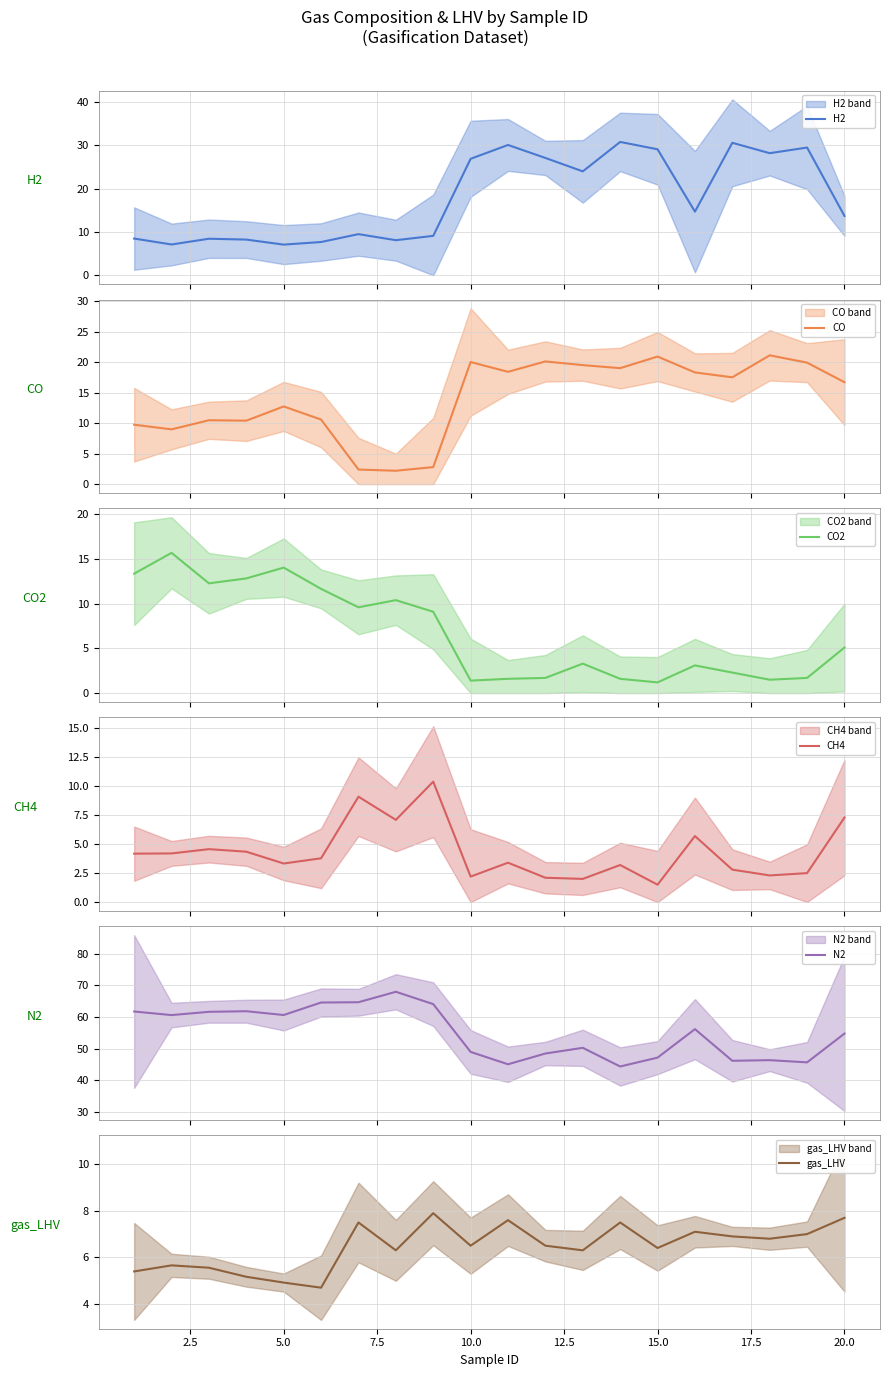

What is the maximum value for CH4?

10.4